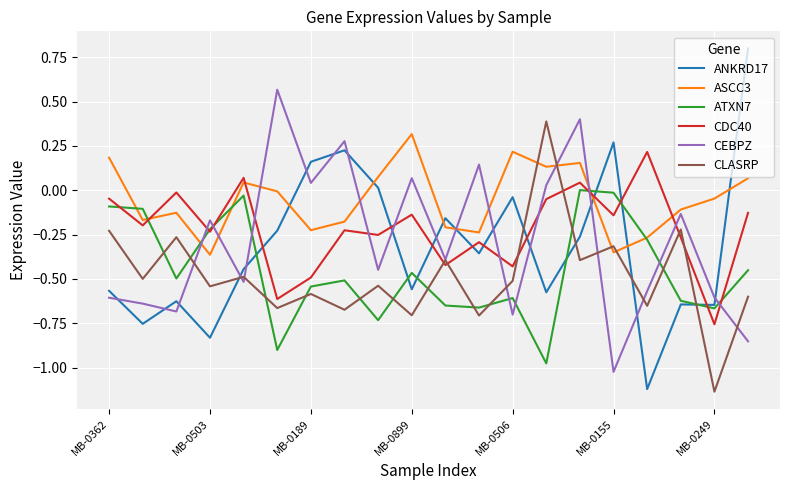

Count the number of data series in this chart.

6